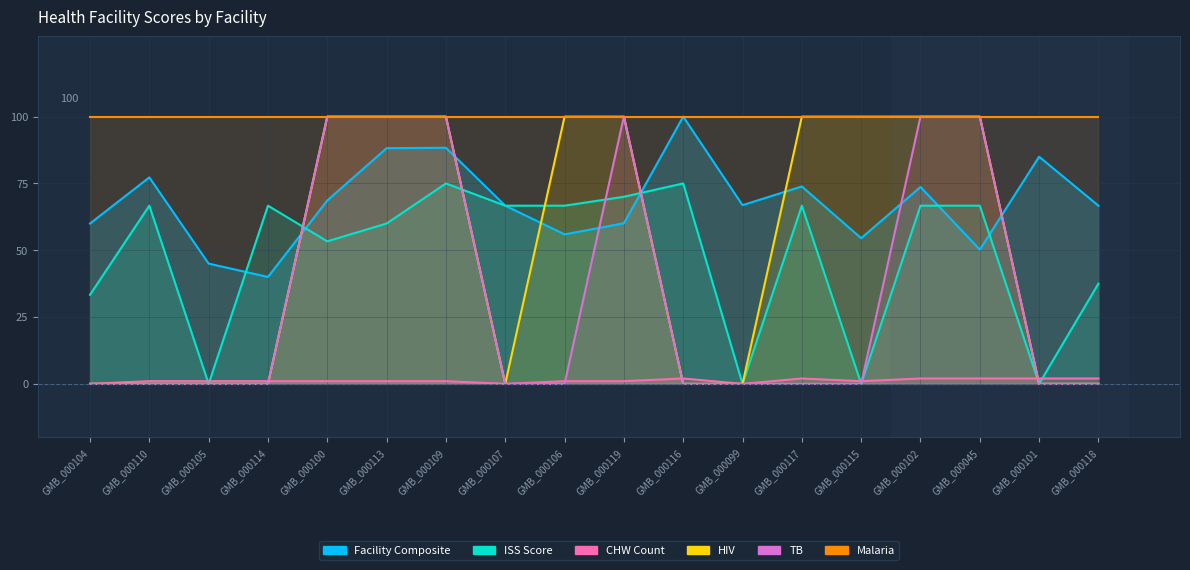

After their last crossing, which series has the higher values: iss_score or facility_composite?

facility_composite